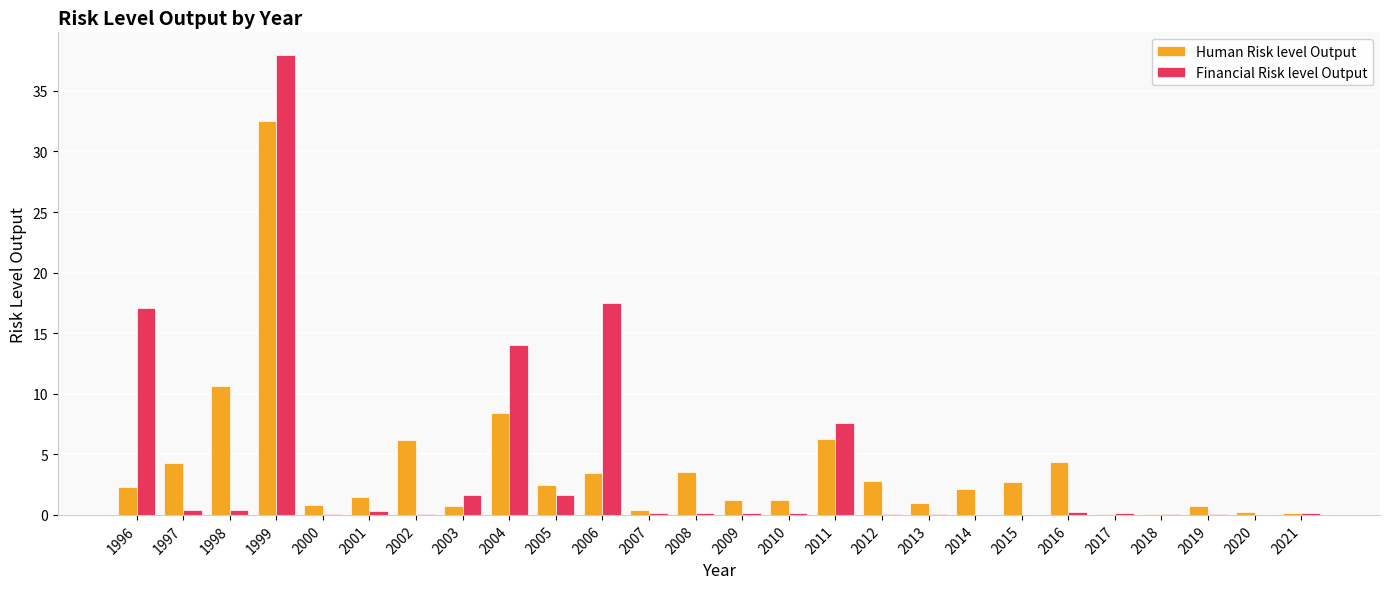

What is the sum of all Human Risk level Output values?

100.0